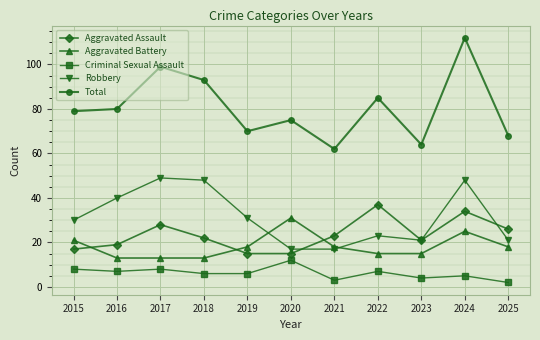

Which category has the highest value in the Criminal Sexual Assault series?

2020